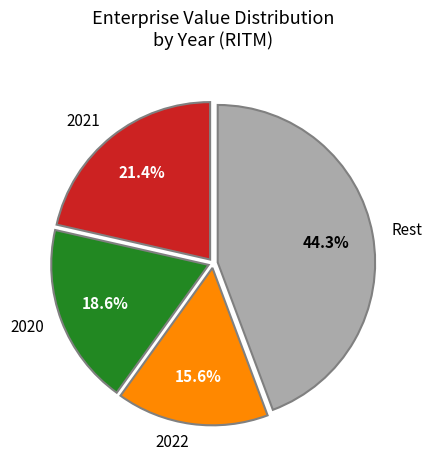

What is the smallest slice in the pie chart?

2022